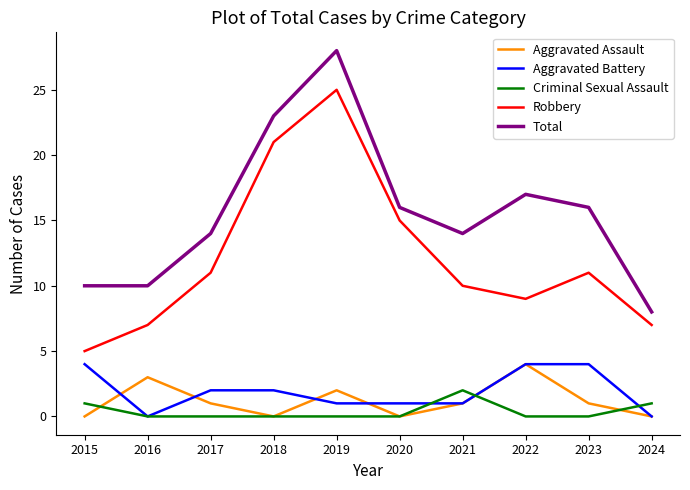

Reading left to right, transcribe all the data shown in this chart.

Aggravated Assault: 0	3	1	0	2	0	1	4	1	0
Aggravated Battery: 4	0	2	2	1	1	1	4	4	0
Criminal Sexual Assault: 1	0	0	0	0	0	2	0	0	1
Robbery: 5	7	11	21	25	15	10	9	11	7
Total: 10	10	14	23	28	16	14	17	16	8